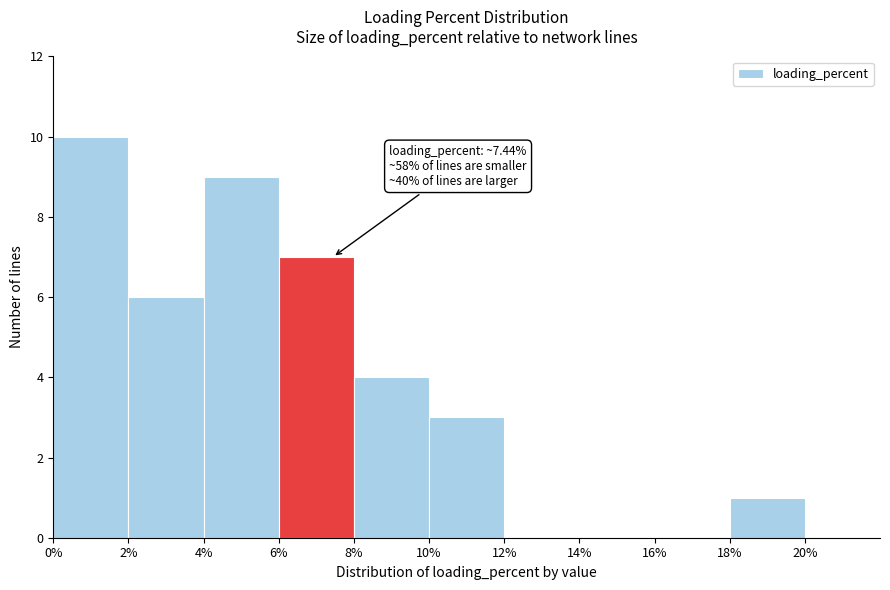

Over which range of the x-axis is the bar tallest?

0% to 2%